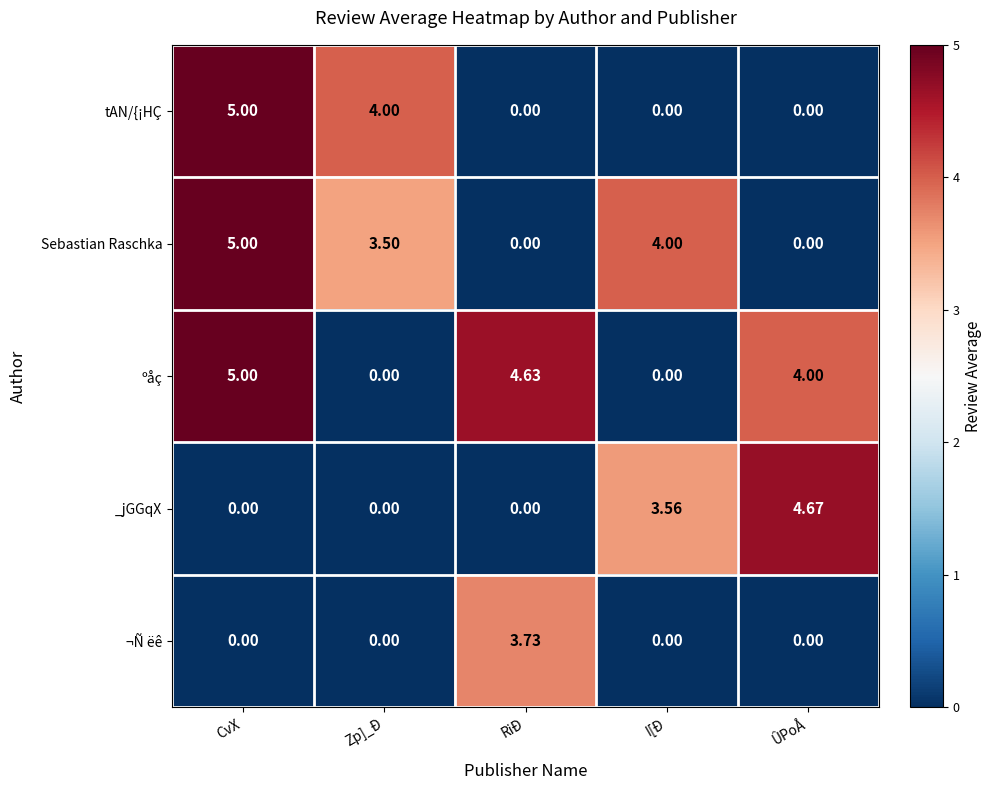

Is the value of ºåç at CvX greater than the value of ¬Ñ ëê at CvX?

Yes